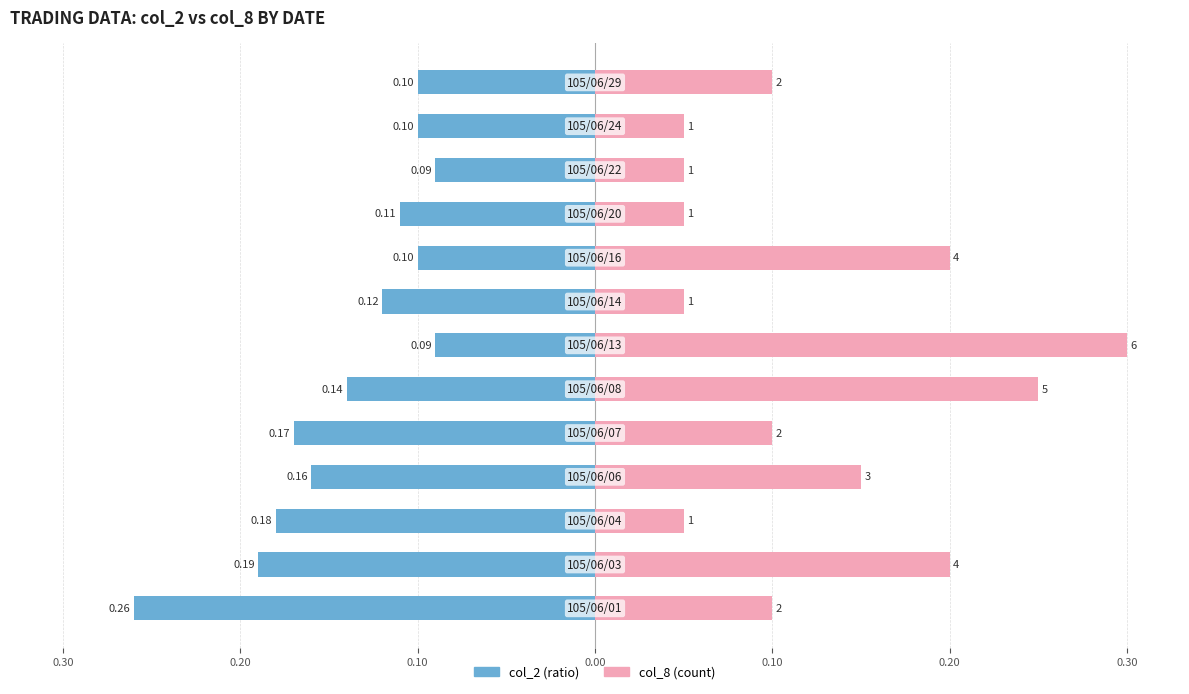

What is the maximum value for col_8 (count×0.05)?

0.3